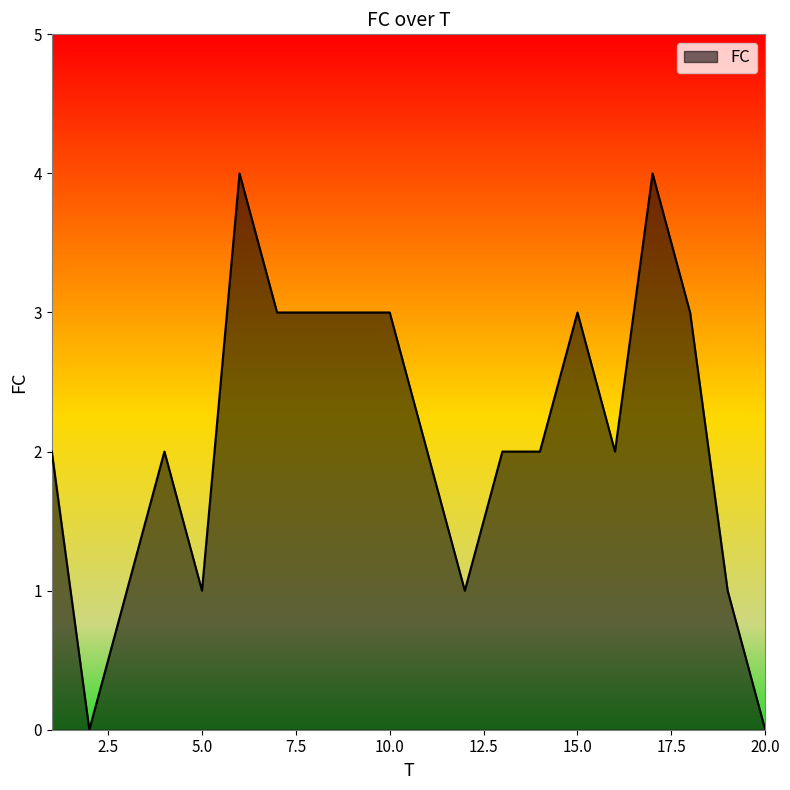

Reading right to left, what are all the values shown in this chart?

0	1	3	4	2	3	2	2	1	2	3	3	3	3	4	1	2	1	0	2